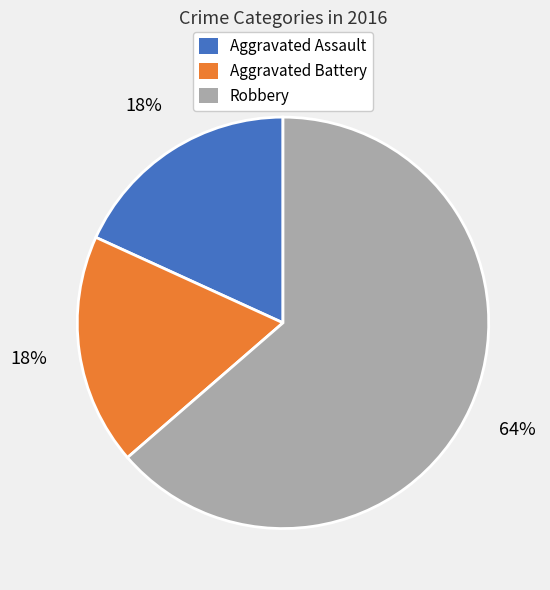

Which slice is the largest?

Robbery